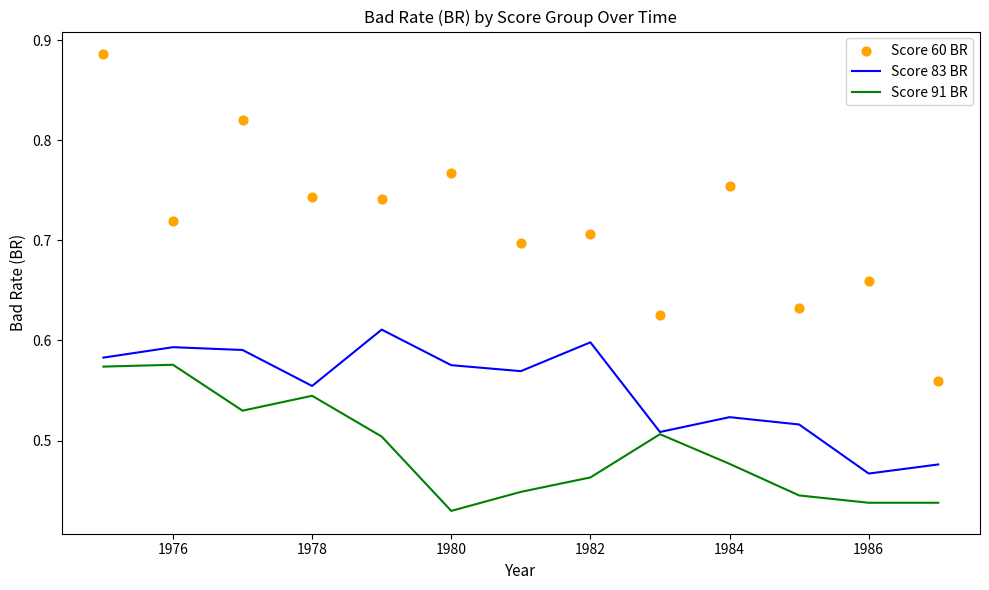

At how many categories does at least one series exceed 0?

13